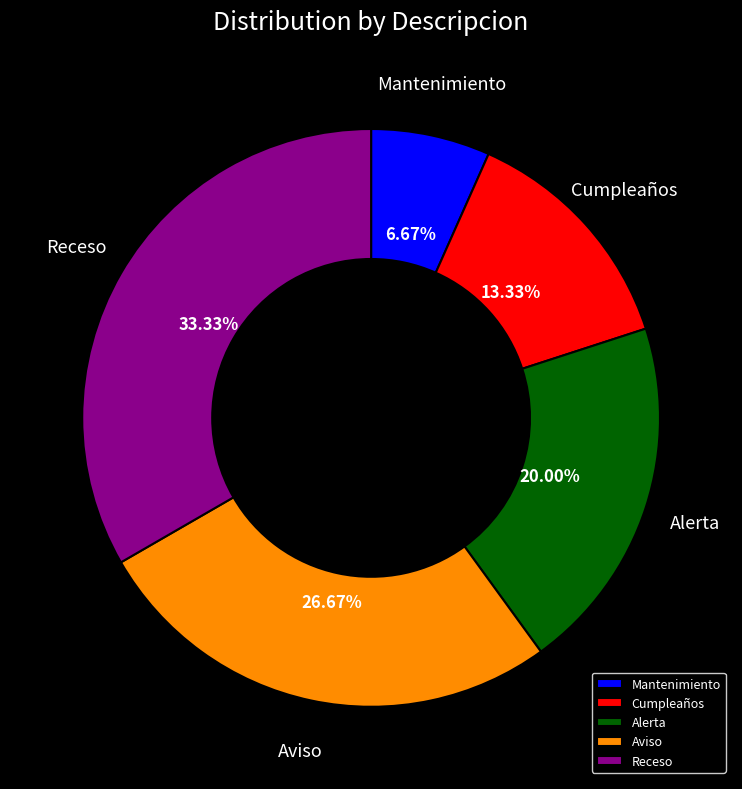

Which category has the smallest portion of the pie?

Mantenimiento